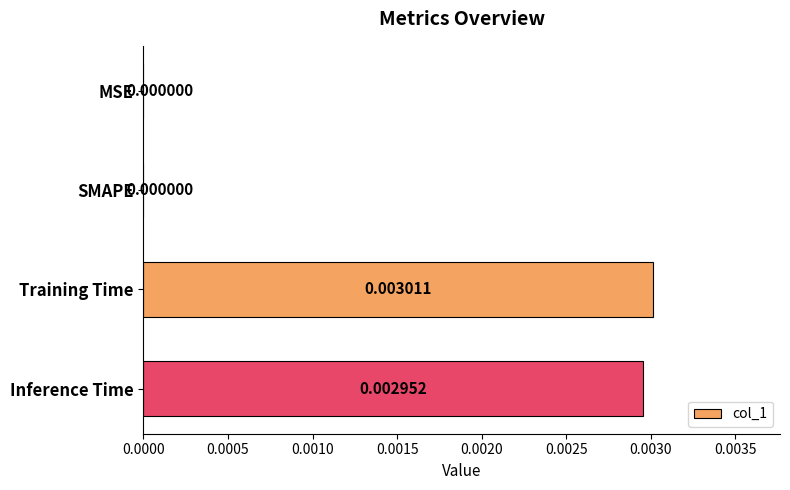

Which category has the highest value across all series?

Training Time